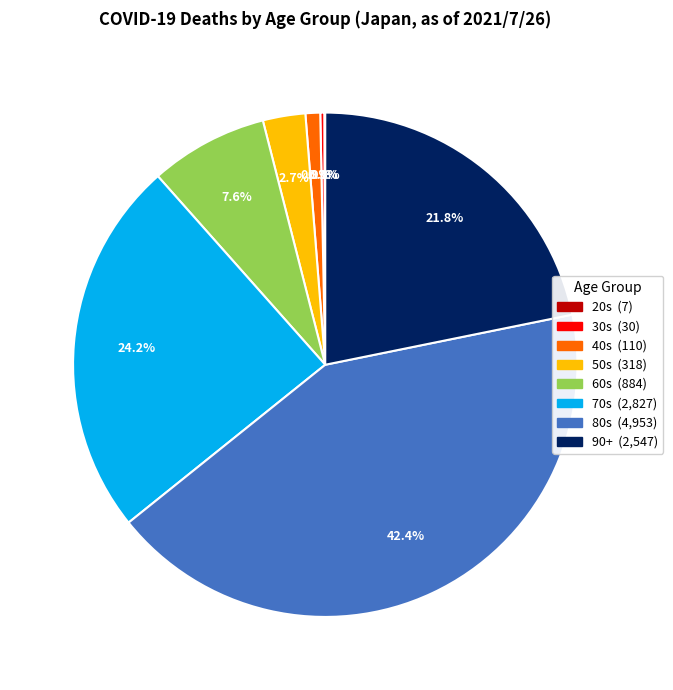

Does any single category account for the majority?

No